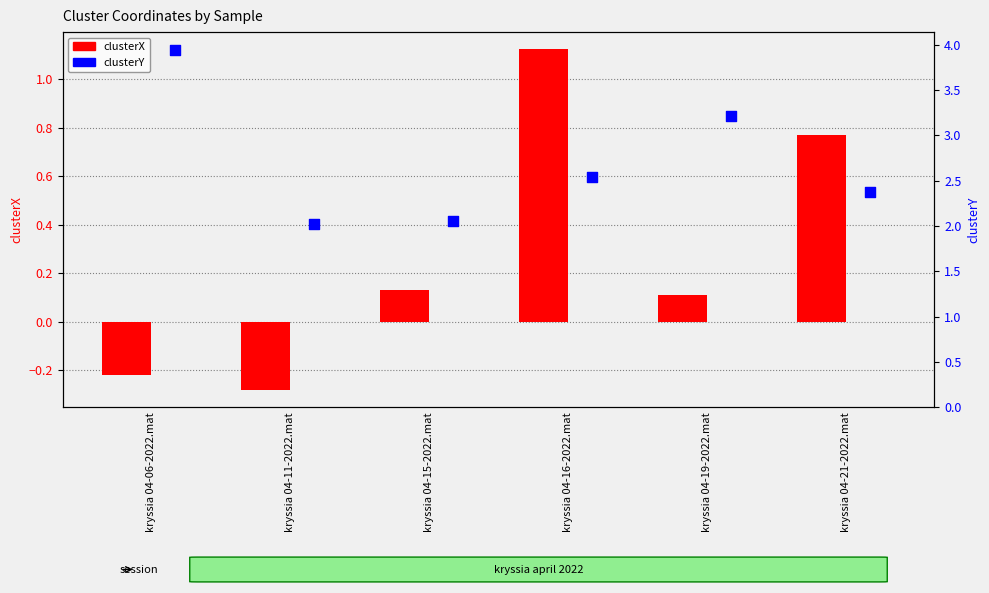

Which series contains the highest Y value?

clusterY